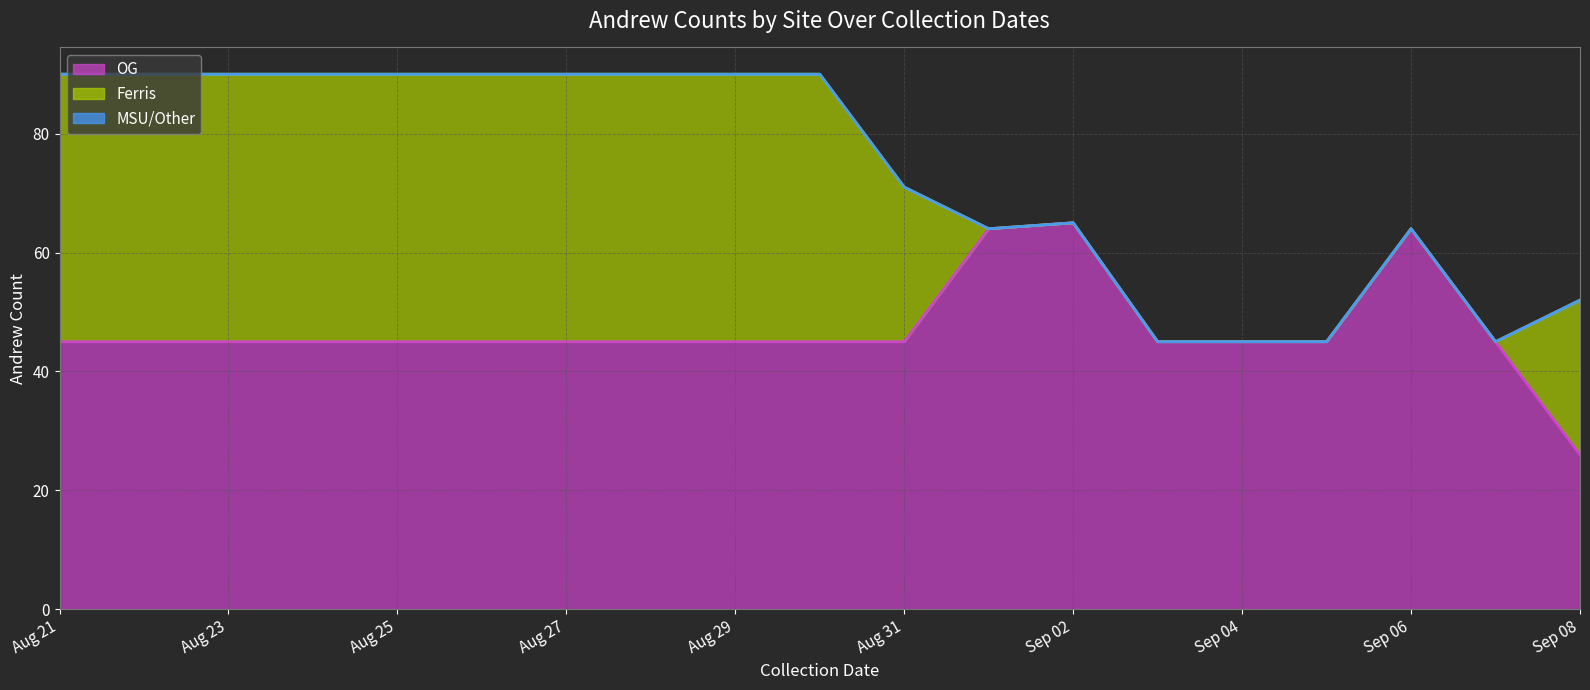

Between 2018-09-08 and 2018-09-03, which is larger?

2018-09-03